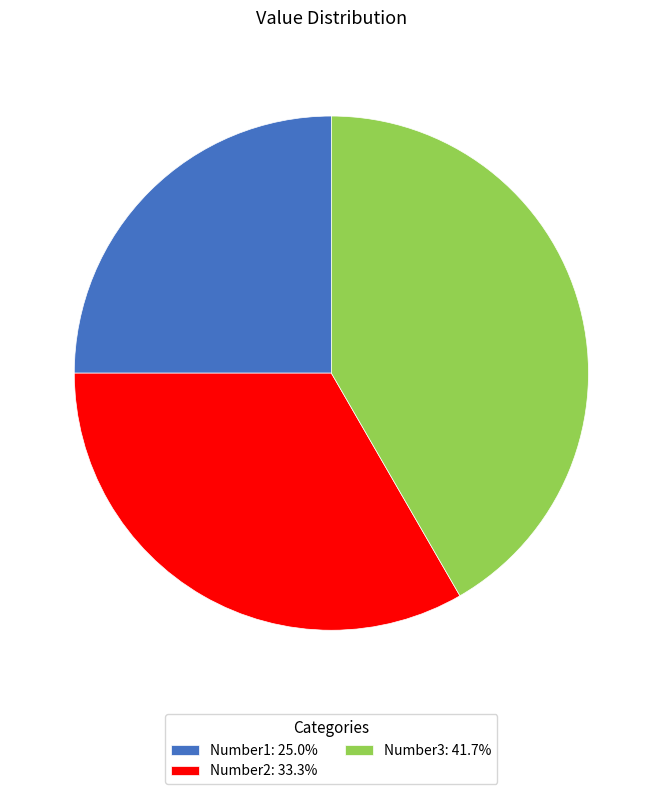

Is there a majority slice in this chart?

No